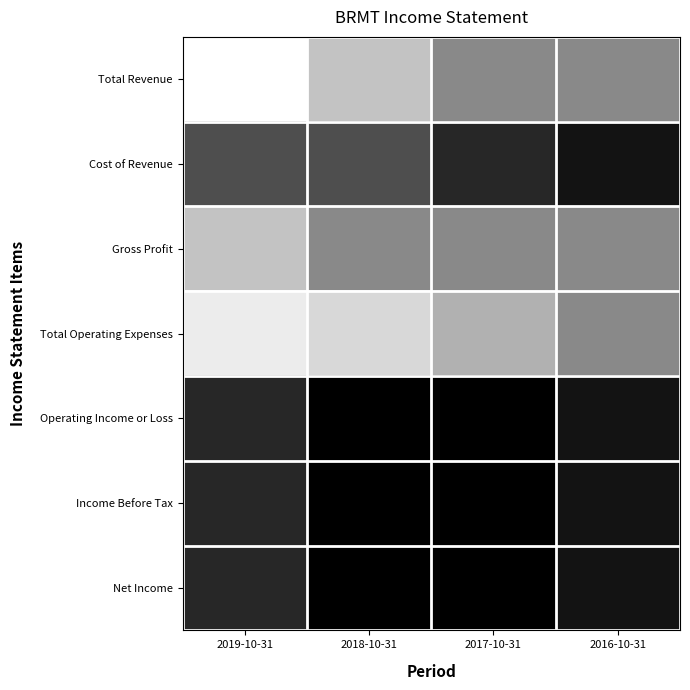

Reading left to right, what are all the values shown in this chart?

Total Revenue: 2019-10-31=1200	2018-10-31=900	2017-10-31=600	2016-10-31=600
Cost of Revenue: 2019-10-31=300	2018-10-31=300	2017-10-31=100	2016-10-31=0
Gross Profit: 2019-10-31=900	2018-10-31=600	2017-10-31=600	2016-10-31=600
Total Operating Expenses: 2019-10-31=1100	2018-10-31=1000	2017-10-31=800	2016-10-31=600
Operating Income or Loss: 2019-10-31=100	2018-10-31=-100	2017-10-31=-100	2016-10-31=0
Income Before Tax: 2019-10-31=100	2018-10-31=-100	2017-10-31=-100	2016-10-31=0
Net Income: 2019-10-31=100	2018-10-31=-100	2017-10-31=-100	2016-10-31=0